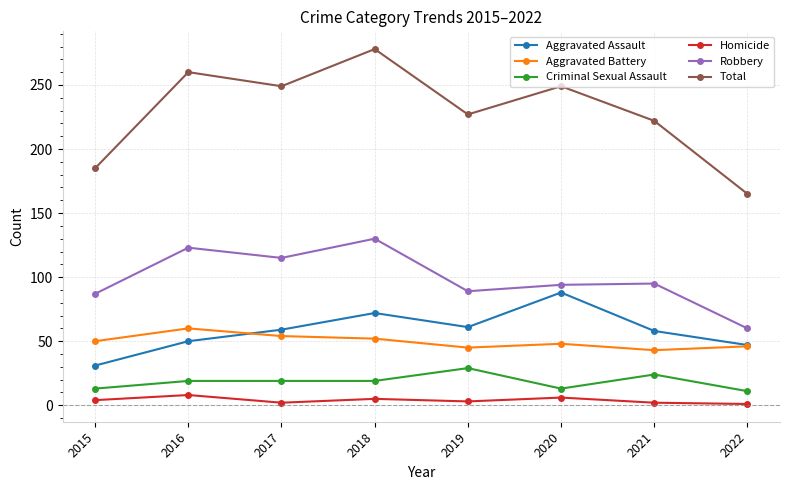

At which category does the chart reach its peak across all series?

2018